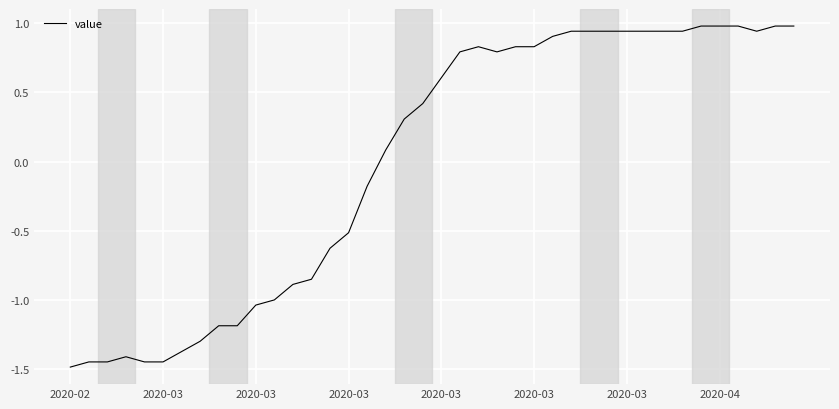

What is the greatest value displayed?

1.0